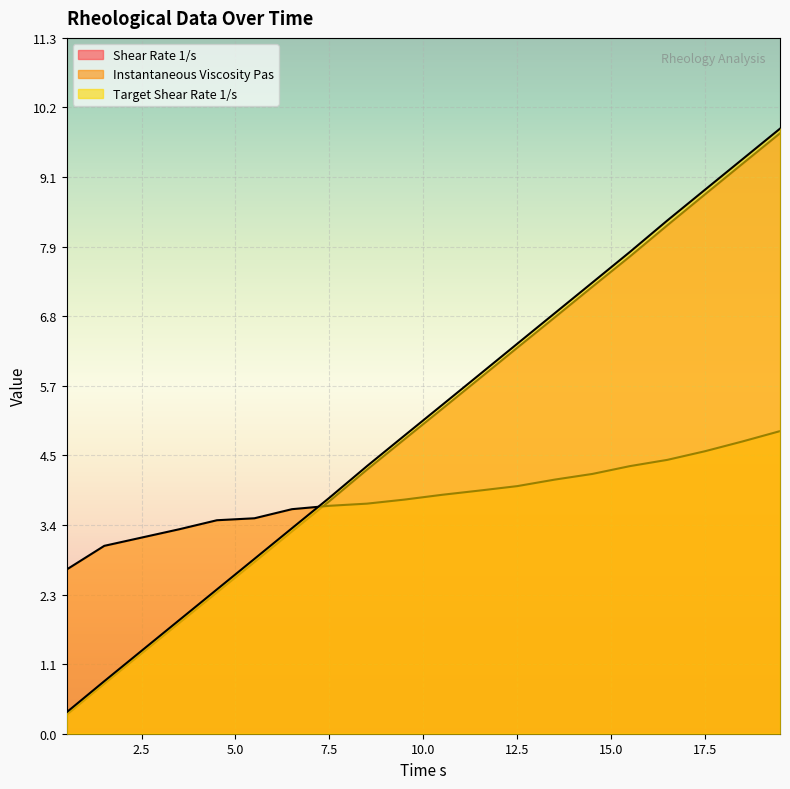

How many data points in Shear Rate 1/s are above 5?

10